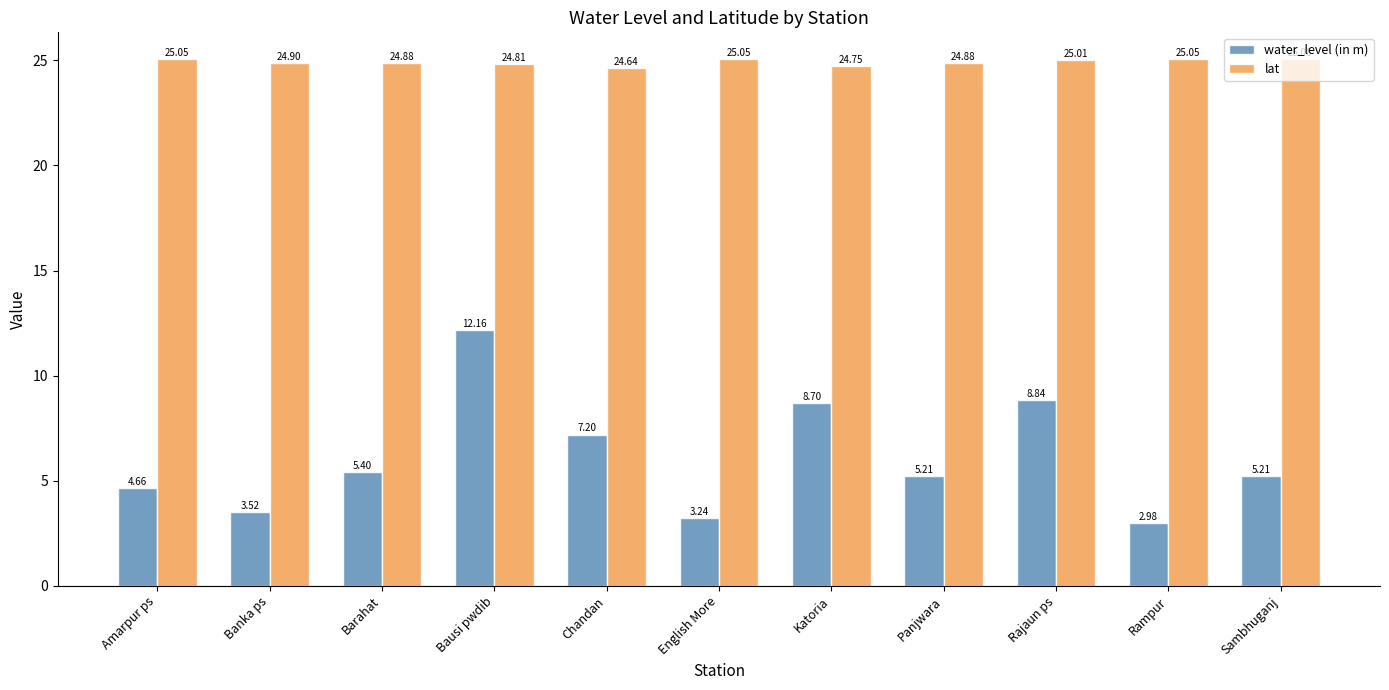

What position from the left is Banka ps?

2